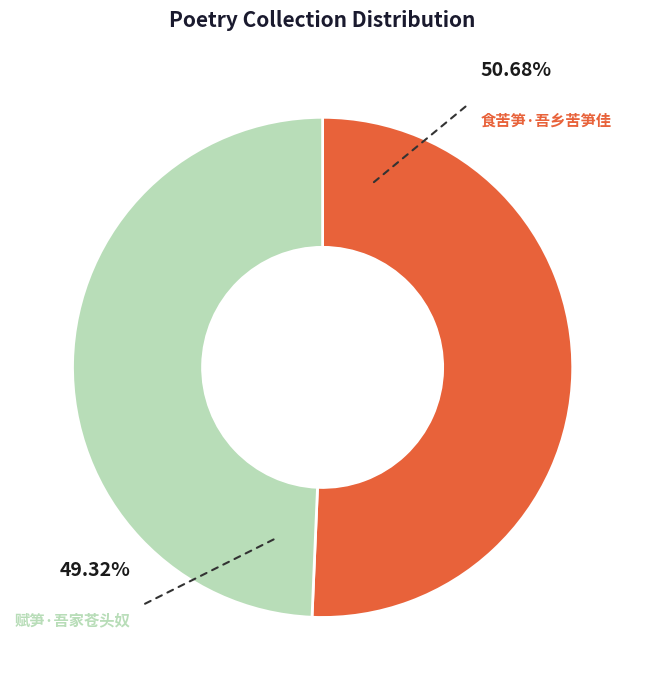

To the nearest percent, what is the difference between the 赋笋·吾家苍头奴 and 食苦笋·吾乡苦笋佳 slice percentages?

1%